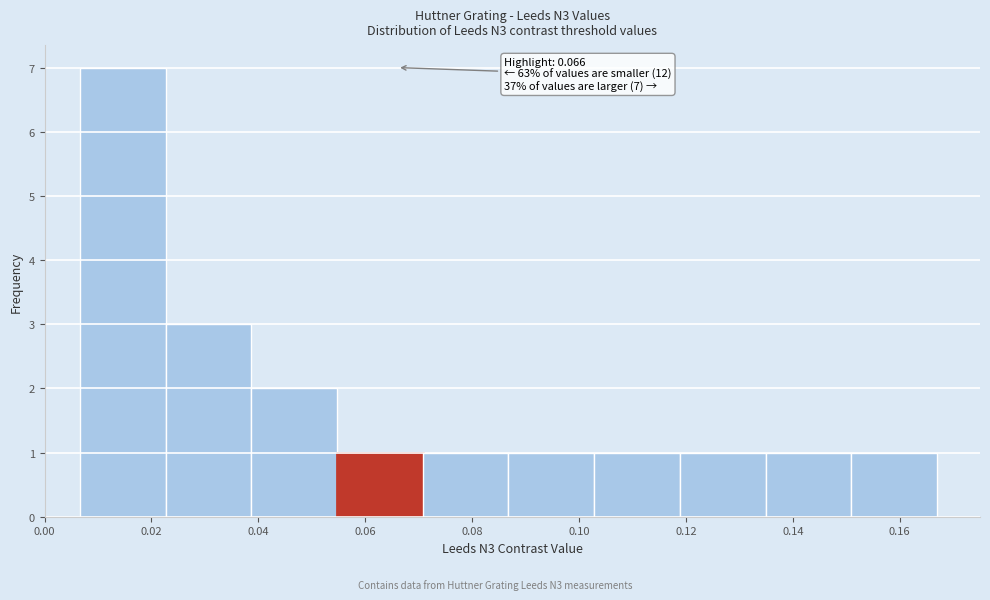

Which range on the x-axis has the tallest bar?

0.006 to 0.022